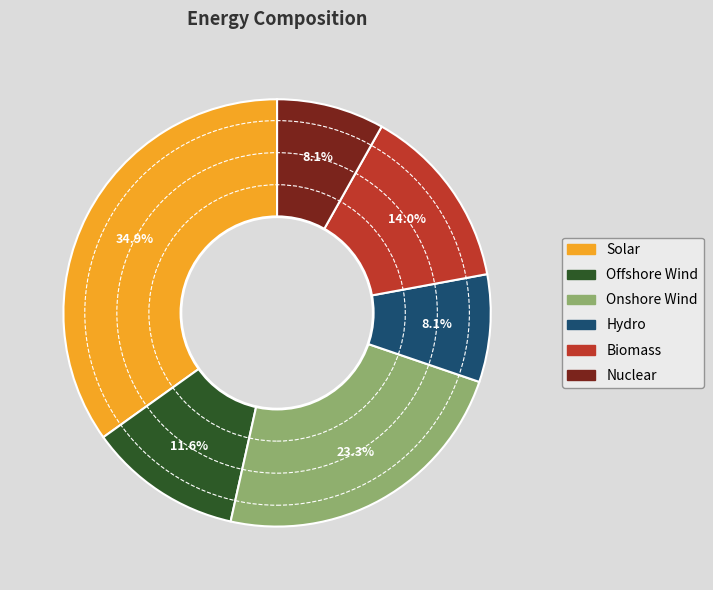

To the nearest percent, what is the difference between the largest and smallest slice percentages?

27%